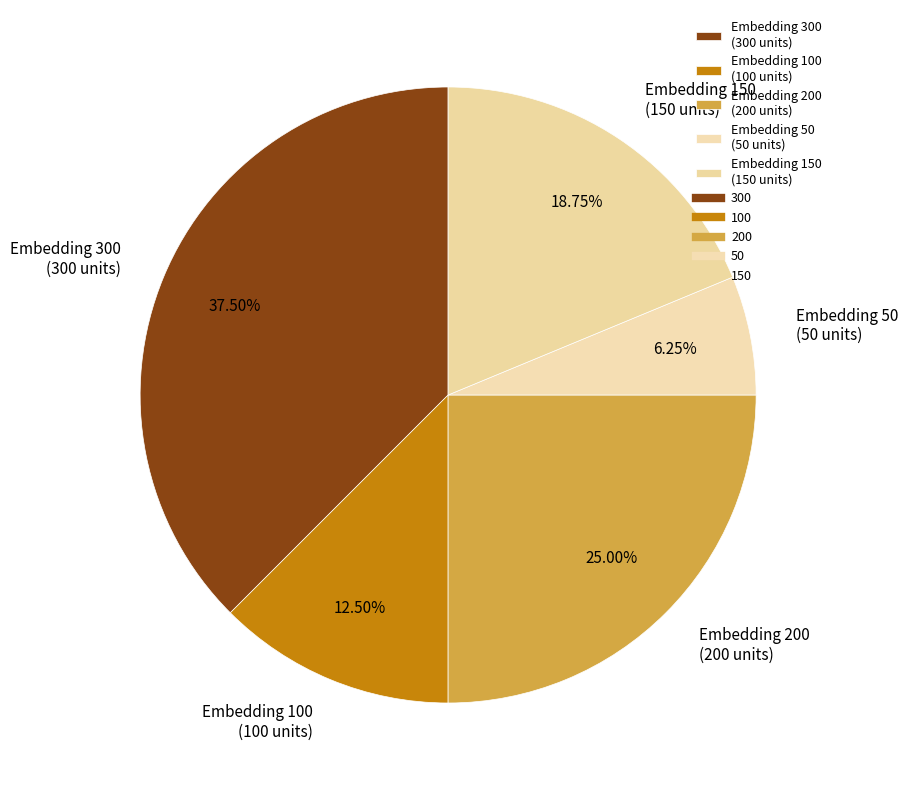

To the nearest percent, what is the average slice percentage?

20%